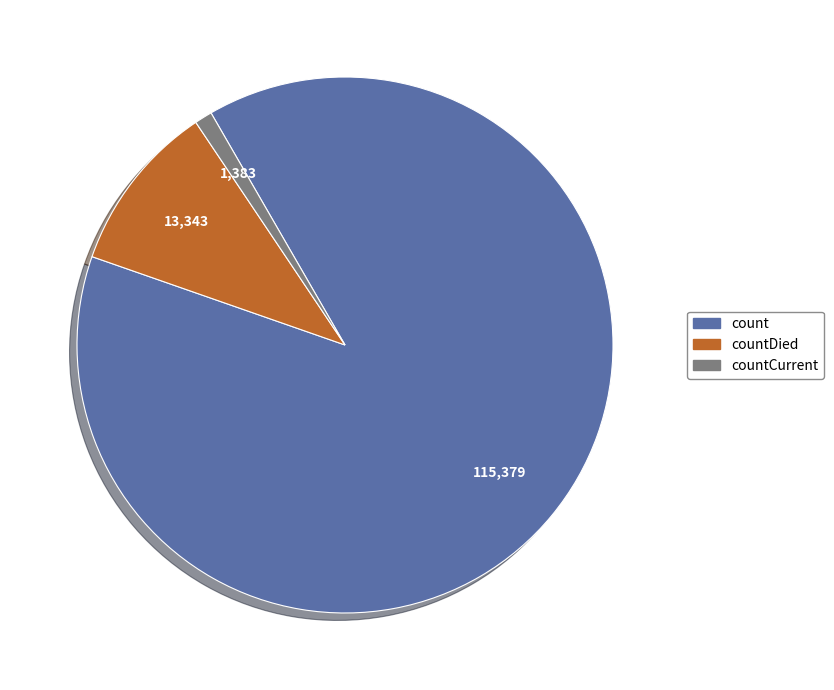

Is there any slice that represents more than half of the pie?

Yes